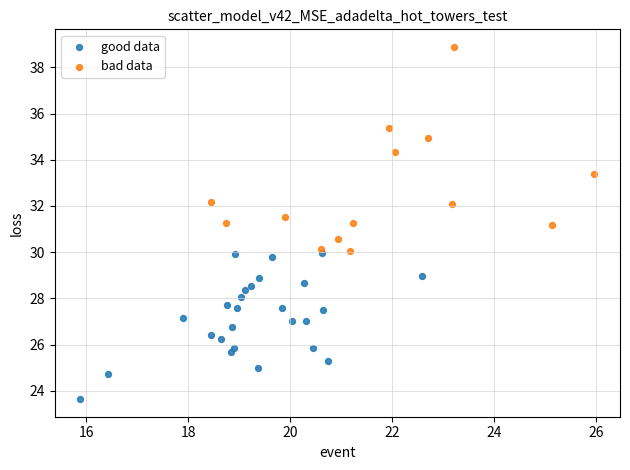

Which series reaches the maximum Y coordinate?

bad data